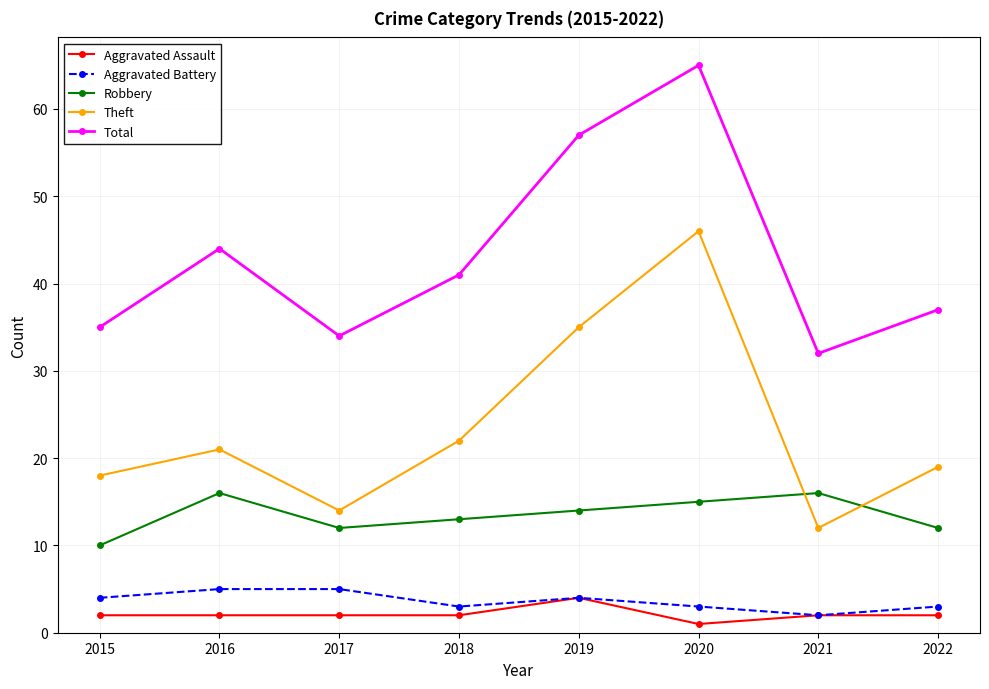

True or false: Aggravated Assault and Robbery cross at least once.

False